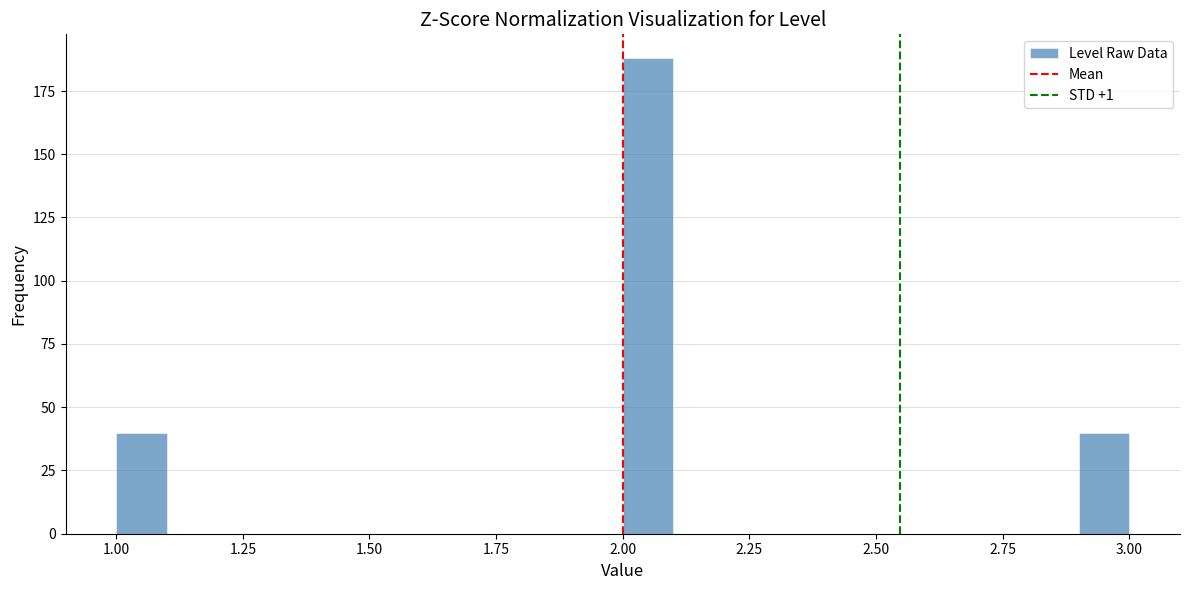

Around what value on the x-axis is the tallest bar? Give the approximate position of its centre, as read against the axis.

2.05